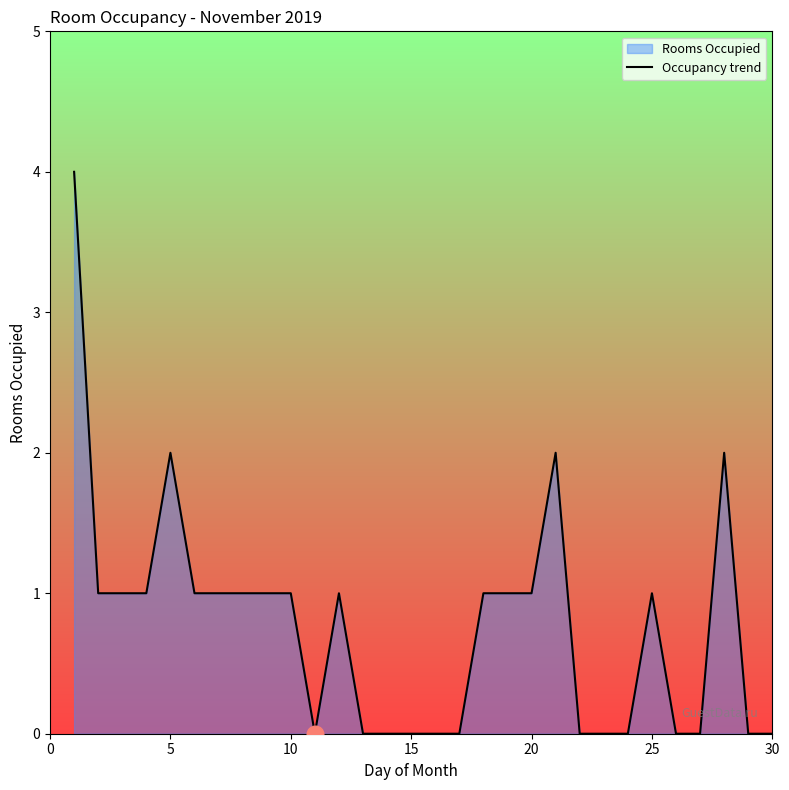

What is the maximum value shown in the chart?

4